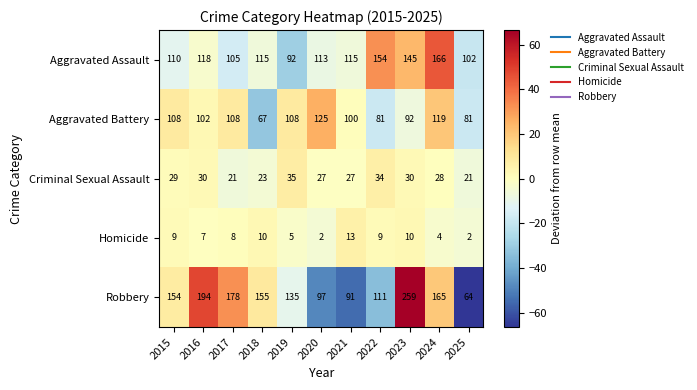

What is the total value across all series at 2024?

482